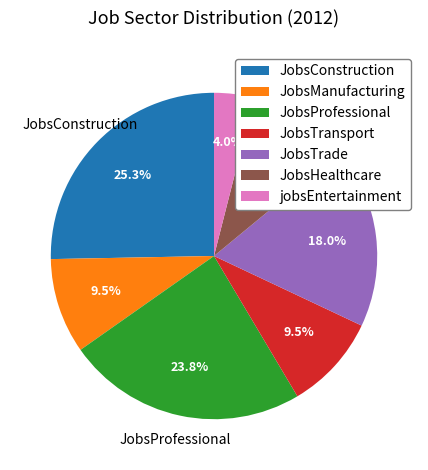

Between jobsEntertainment and JobsConstruction, which is larger?

JobsConstruction